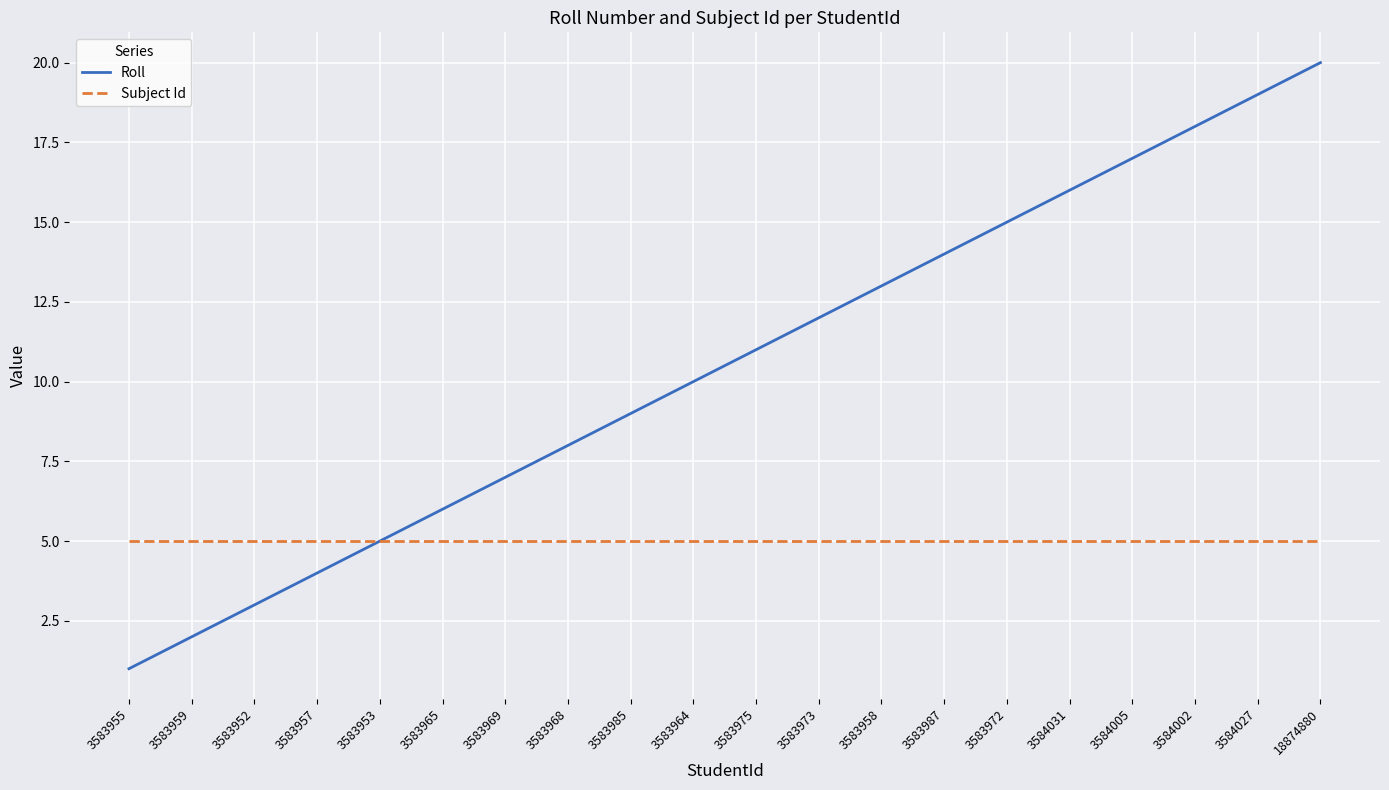

What position from the right is 3583968?

13